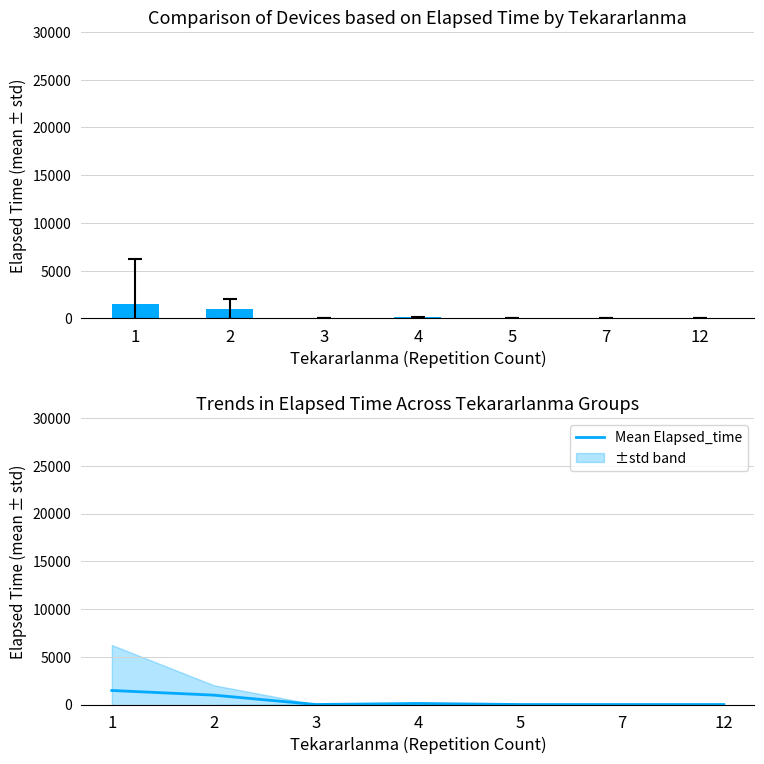

What is the difference between the Elapsed_time values at 7 and 1?

1468.7